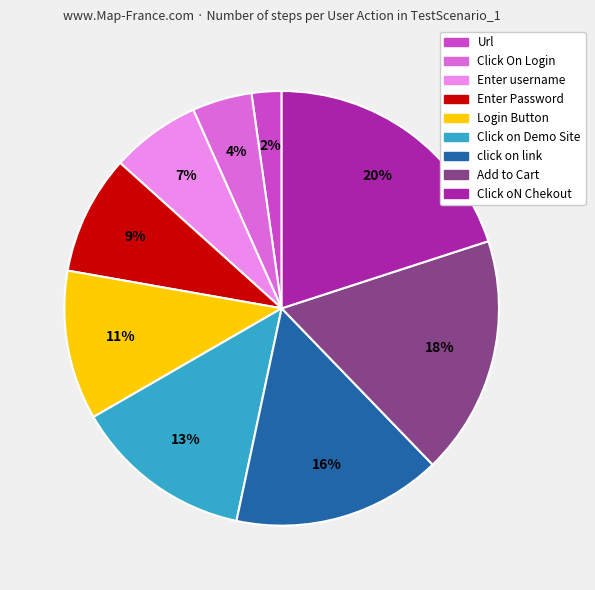

Which slice is the smallest?

Url